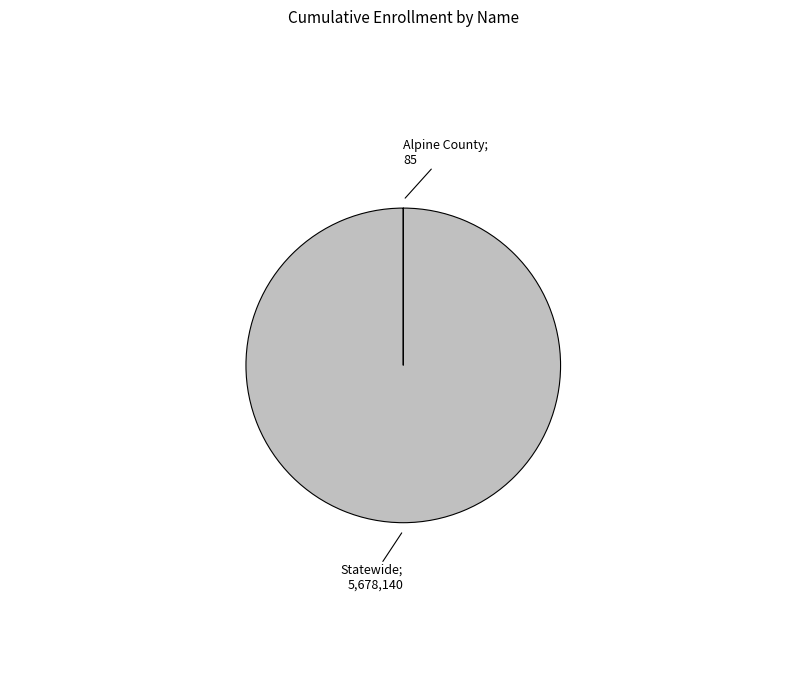

Is there a majority slice in this chart?

Yes